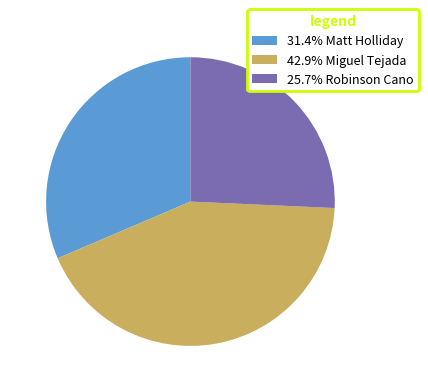

Does any single category account for the majority?

No